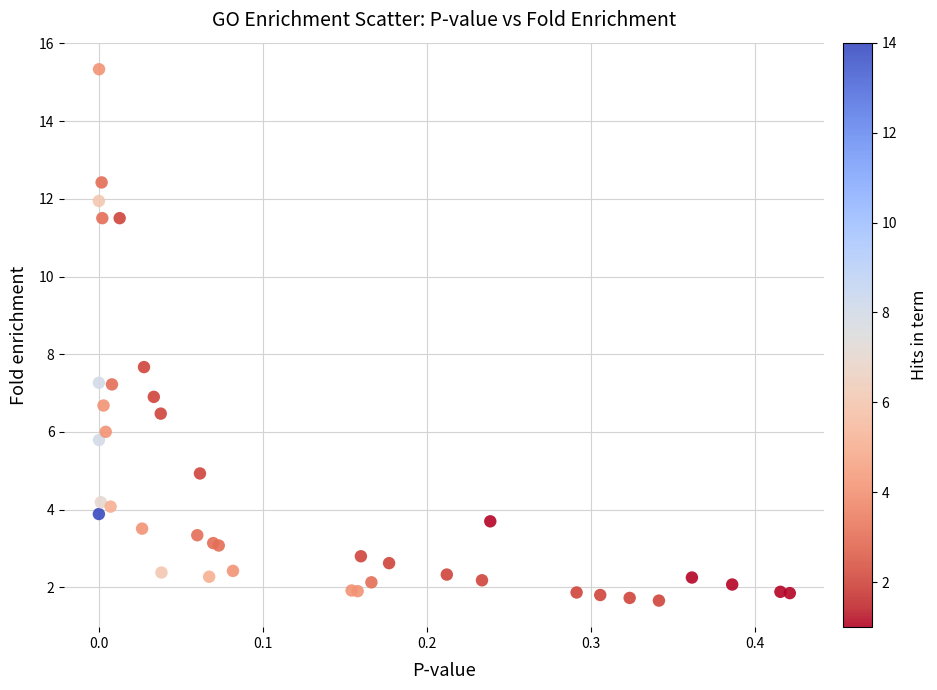

What Y value in the scatter plot is closest to 8?

7.7